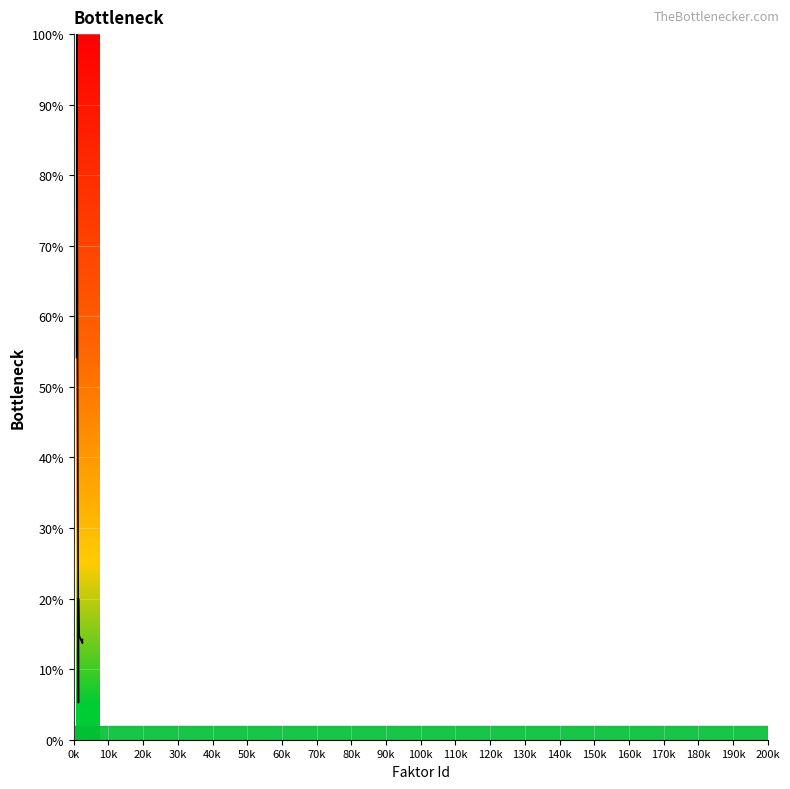

What is the minimum value shown in the chart?

5.3